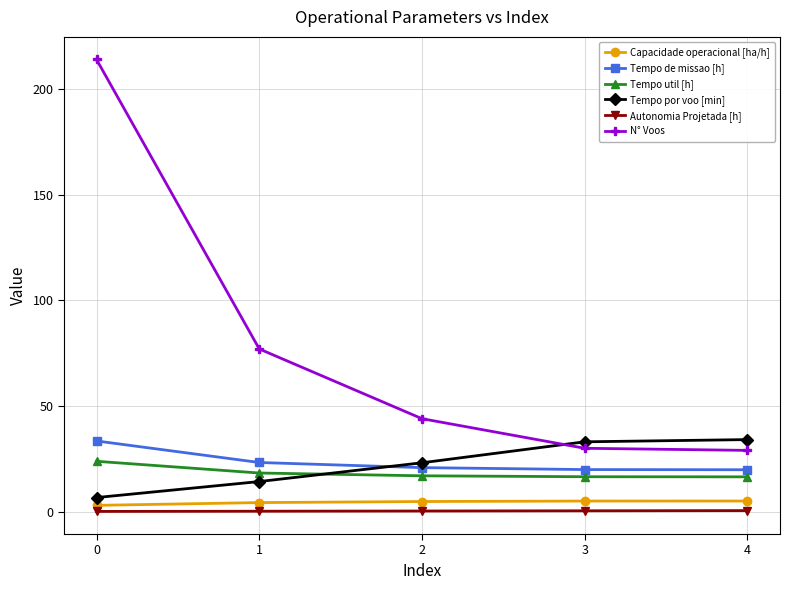

Which series changed the most between 0 and 4?

N° Voos